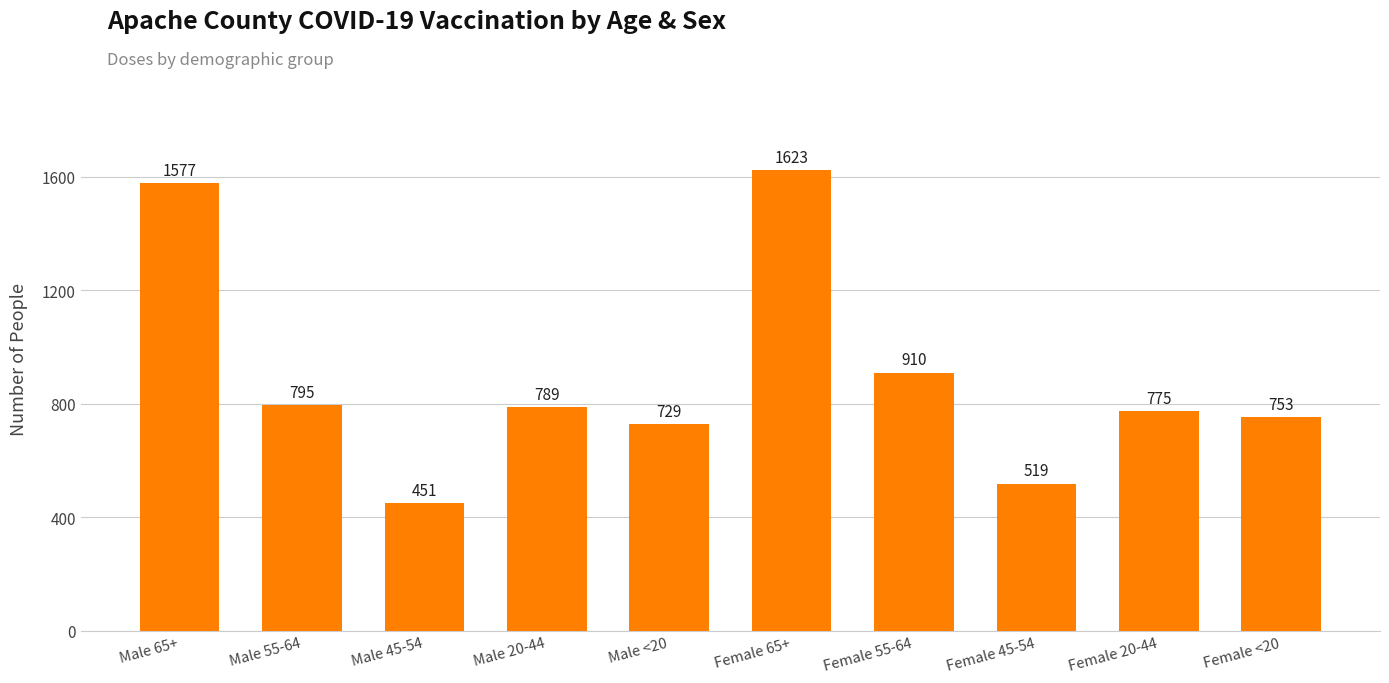

Count the number of categories in the chart.

10